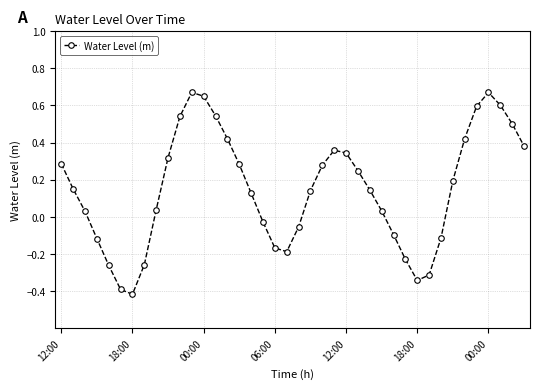

What is the sum of all values?

6.0